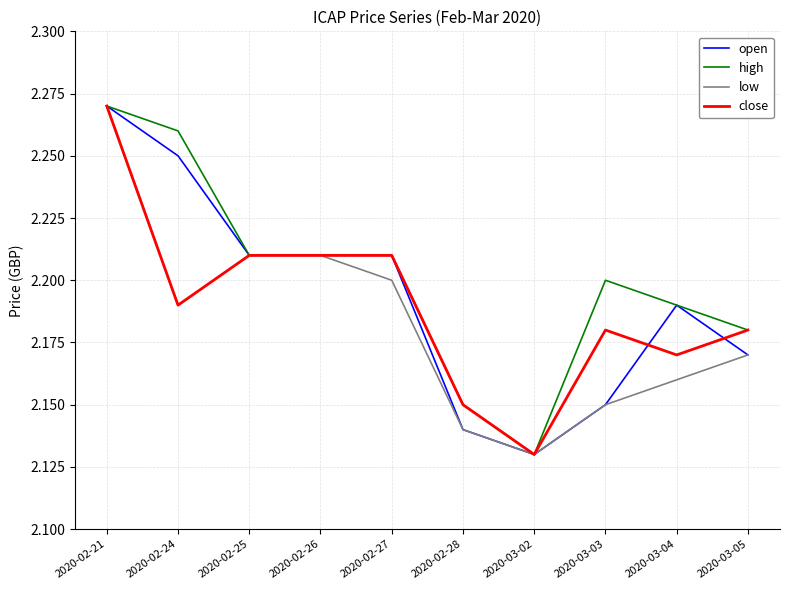

At which label is close closest to 2?

2020-03-02